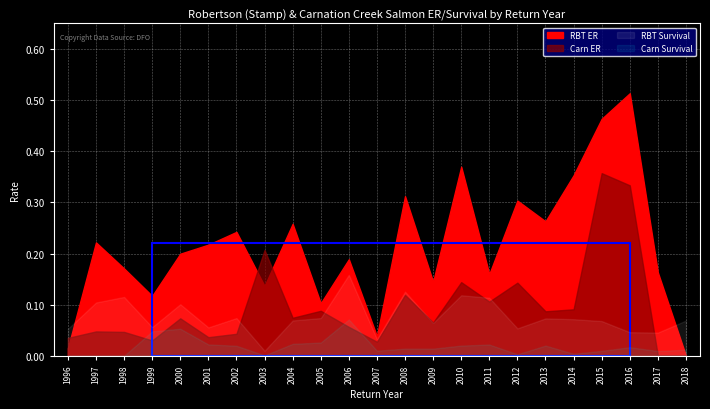

How many positive values does the RBT ER series have?

22